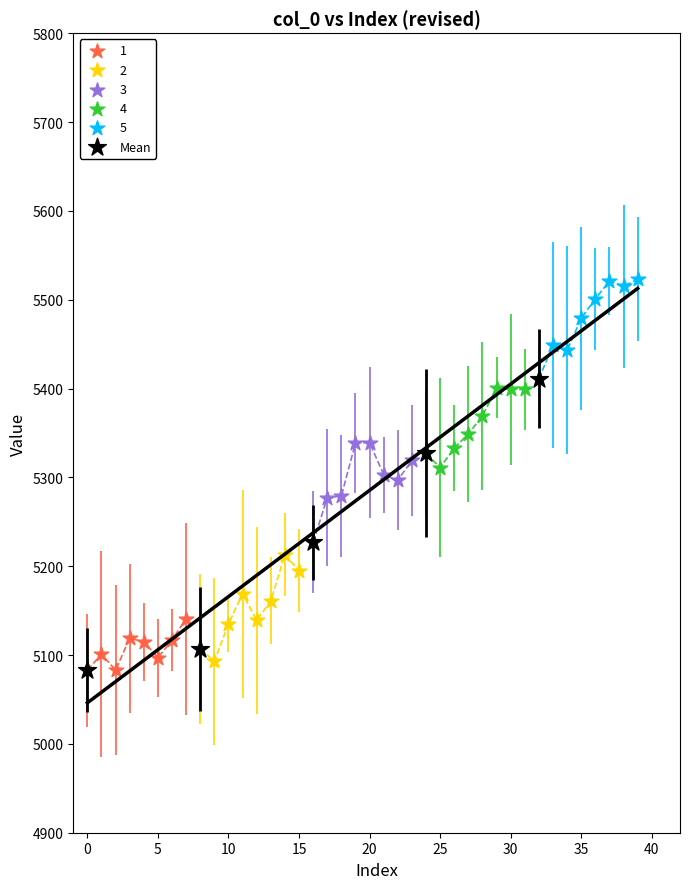

Which series contains the highest Y value?

5